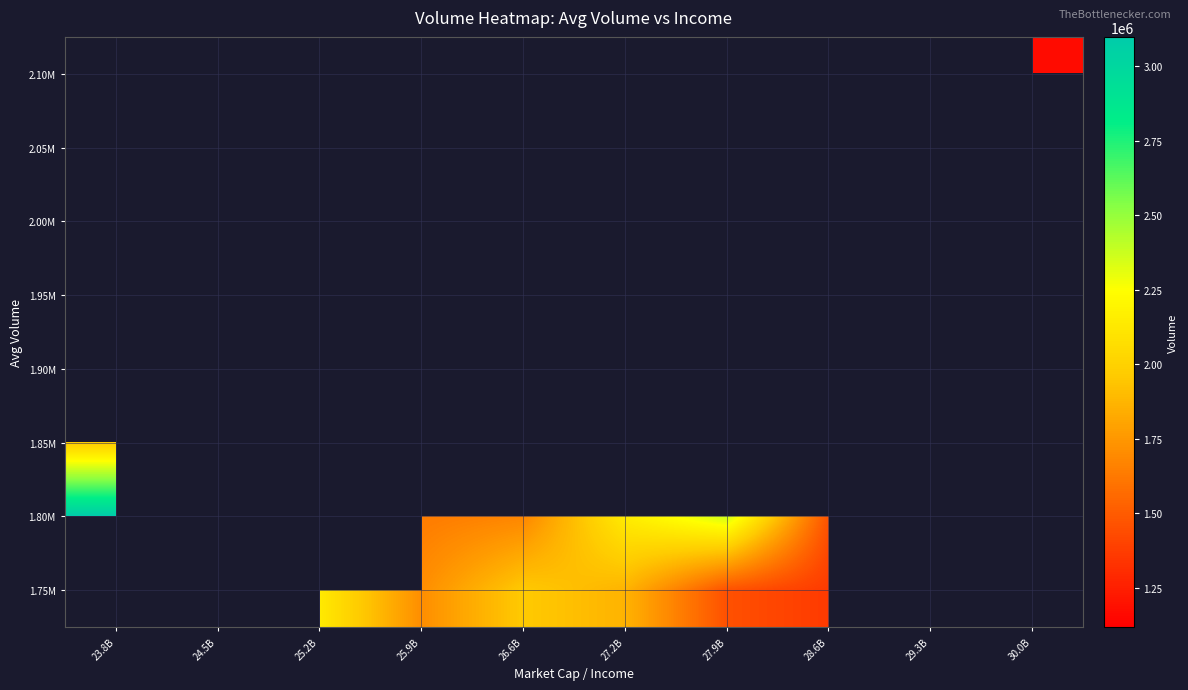

The value of 1.75M at 27.9B is 819668.5. True or false?

False